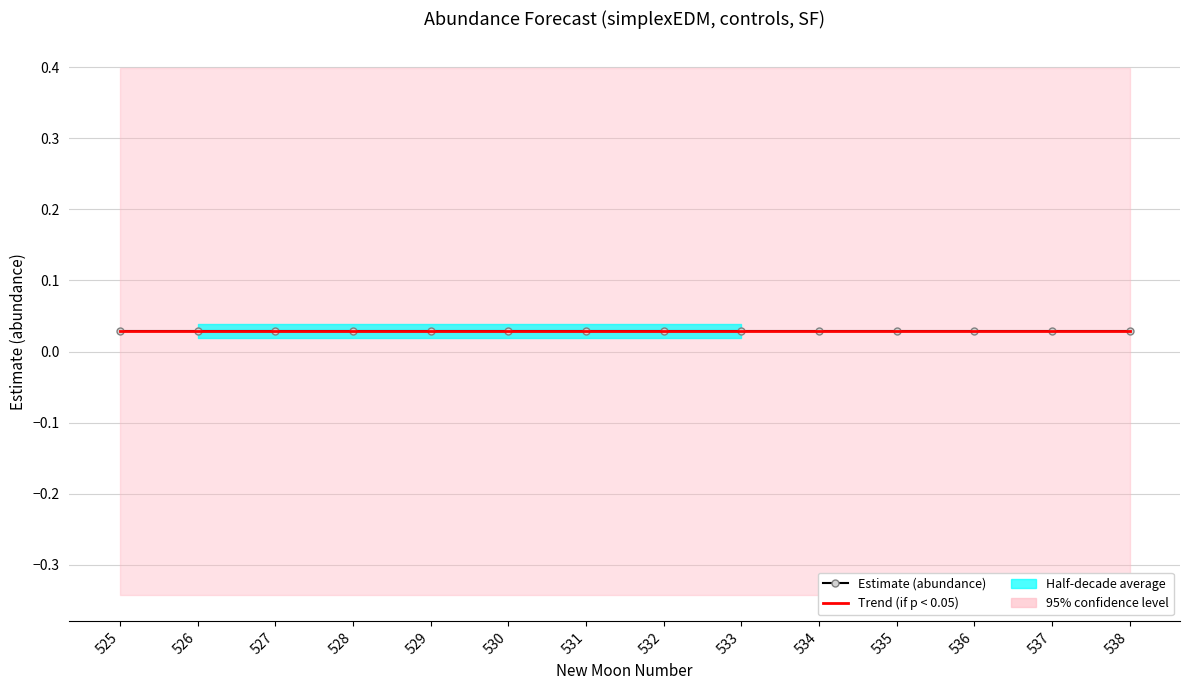

Rank the series at 525 from highest to lowest value.

upper_pi, estimate, lower_pi, lead_time_newmoons